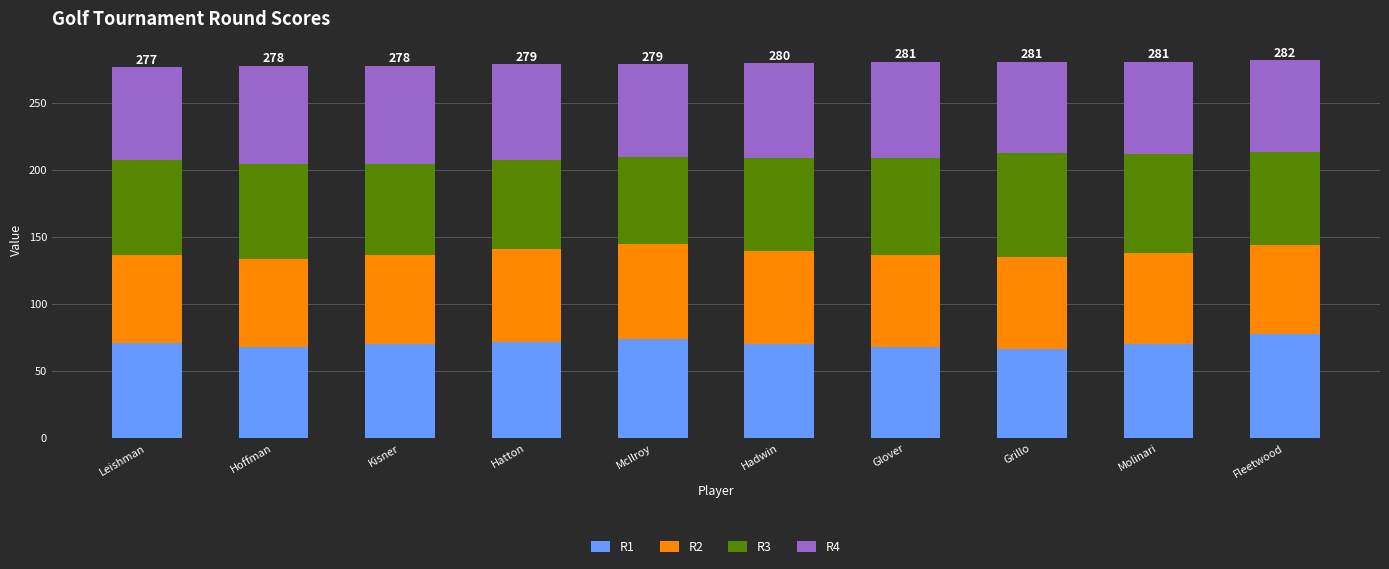

Is it true that R1 equals 71 at Leishman?

True